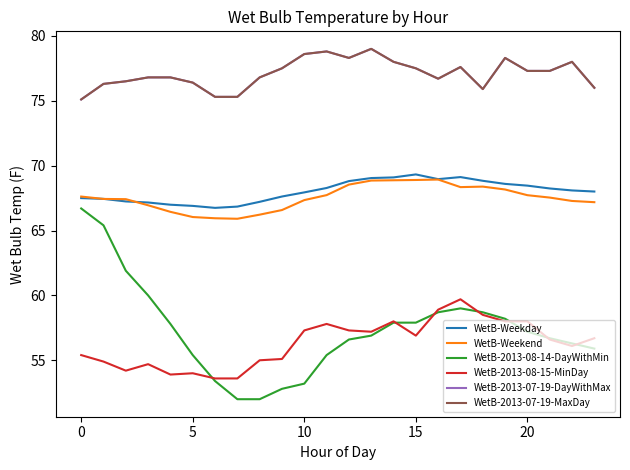

True or false: WetB-2013-07-19-DayWithMax and WetB-2013-07-19-MaxDay cross at least once.

False